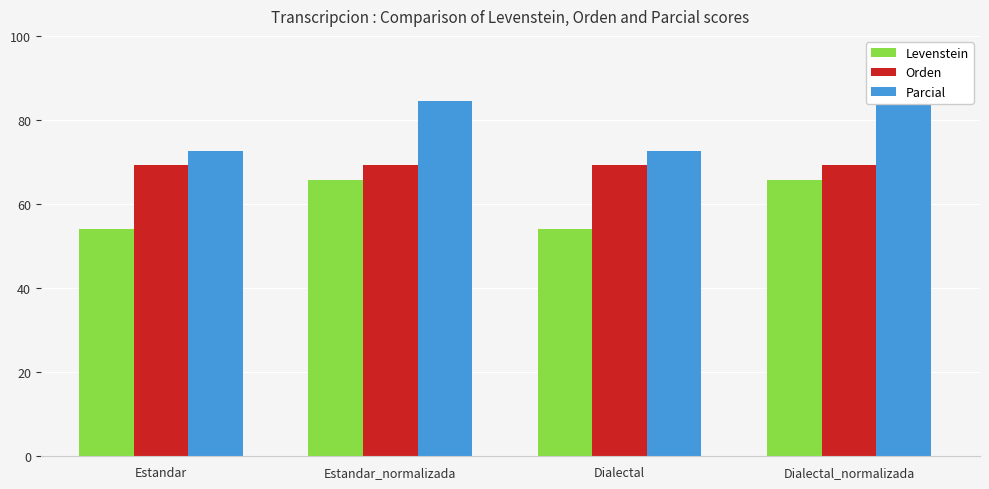

Is it true that Parcial equals 84.5 at Estandar_normalizada?

True